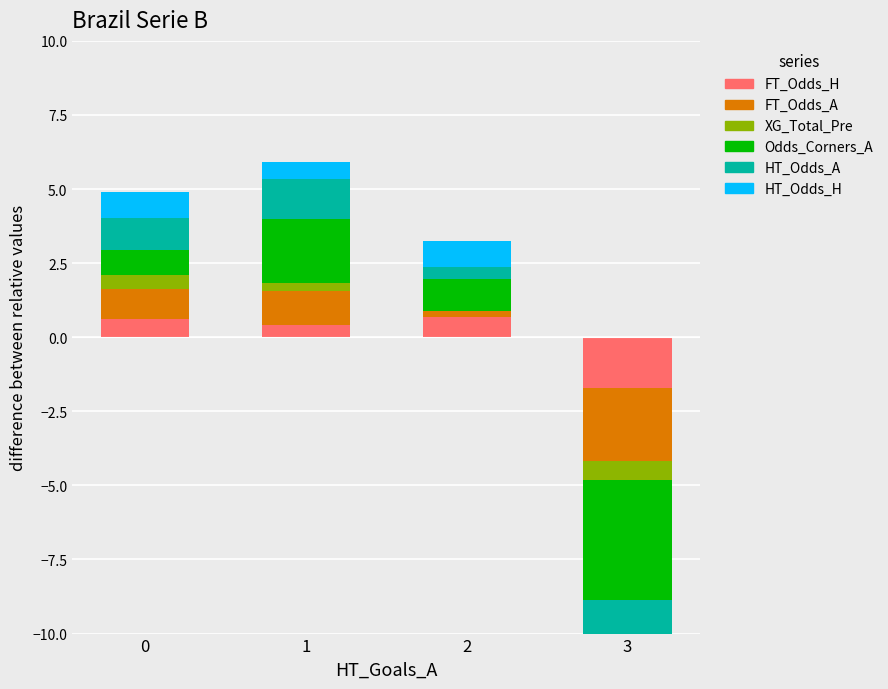

Which category has the lowest value in the HT_Odds_H series?

3